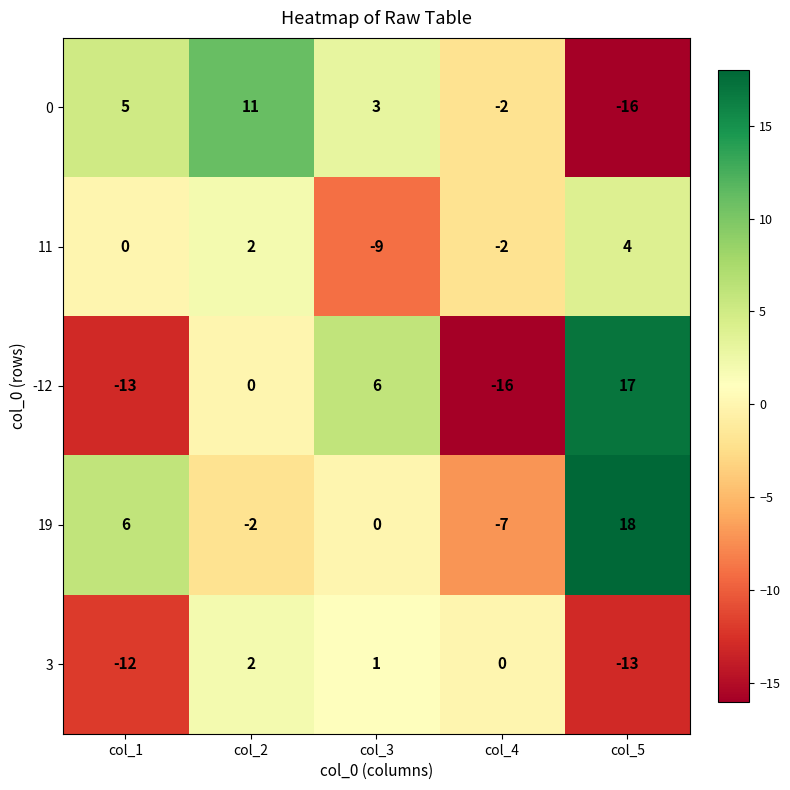

What is the difference between the maximum and minimum values in the 19 series?

25